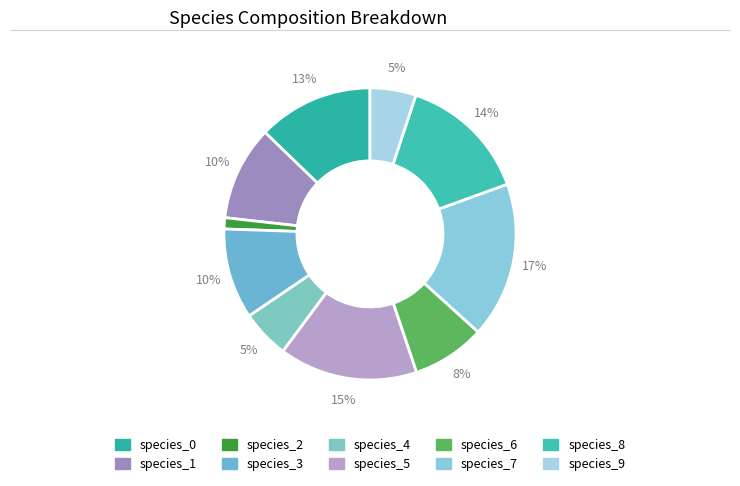

How many segments does this pie chart have?

10